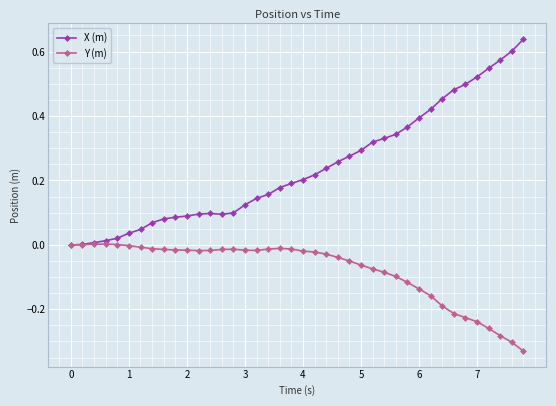

Which series has the widest spread of values?

X (m)